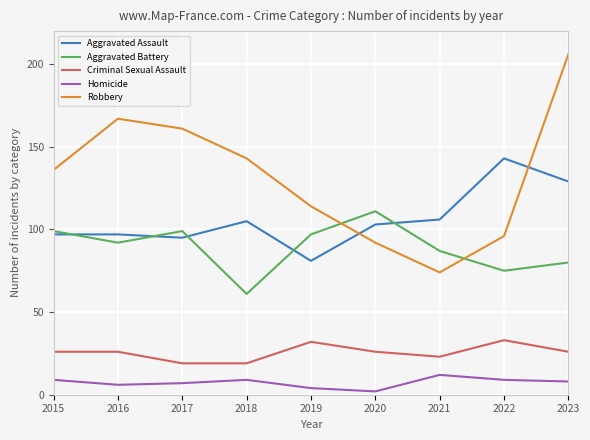

How many lines are shown in the chart?

5